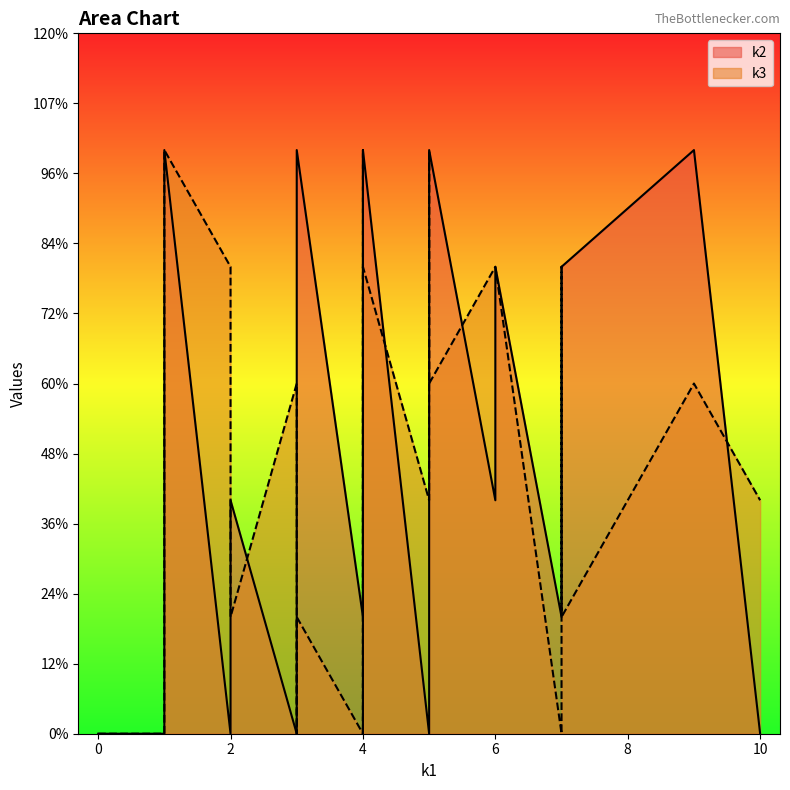

True or false: k2 and k3 cross at least once.

True